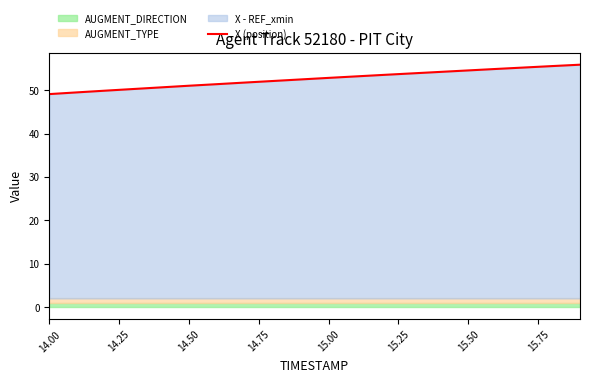

Is it true that X (position) equals 54.6 at 15.50?

True